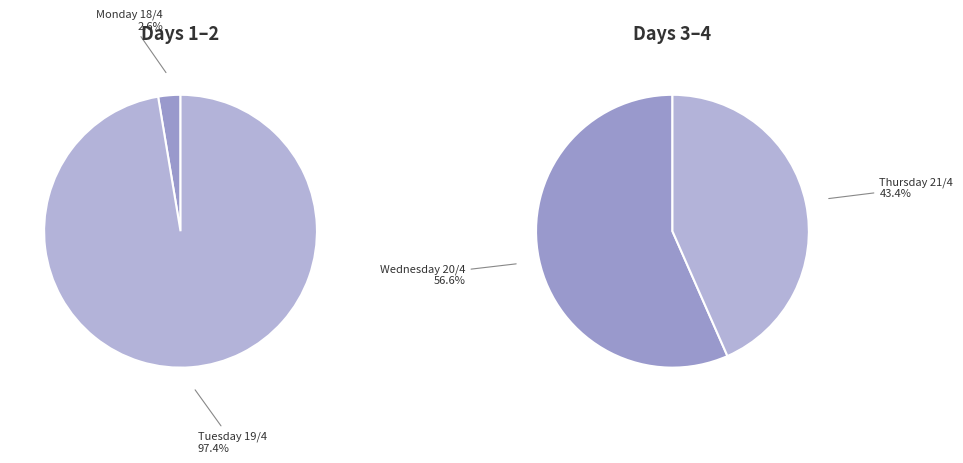

Is it true that Tuesday 19/4 is 29% of the pie?

False